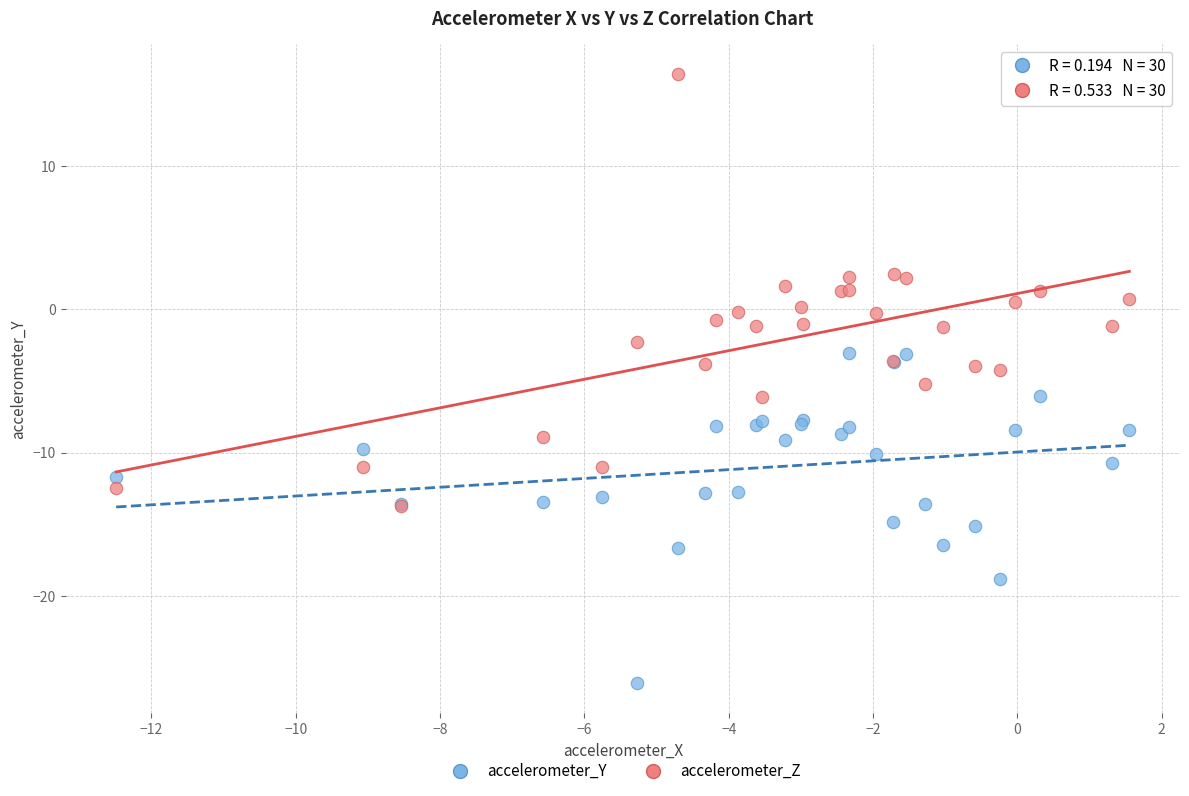

Which series has the widest spread of Y values?

accelerometer_Z